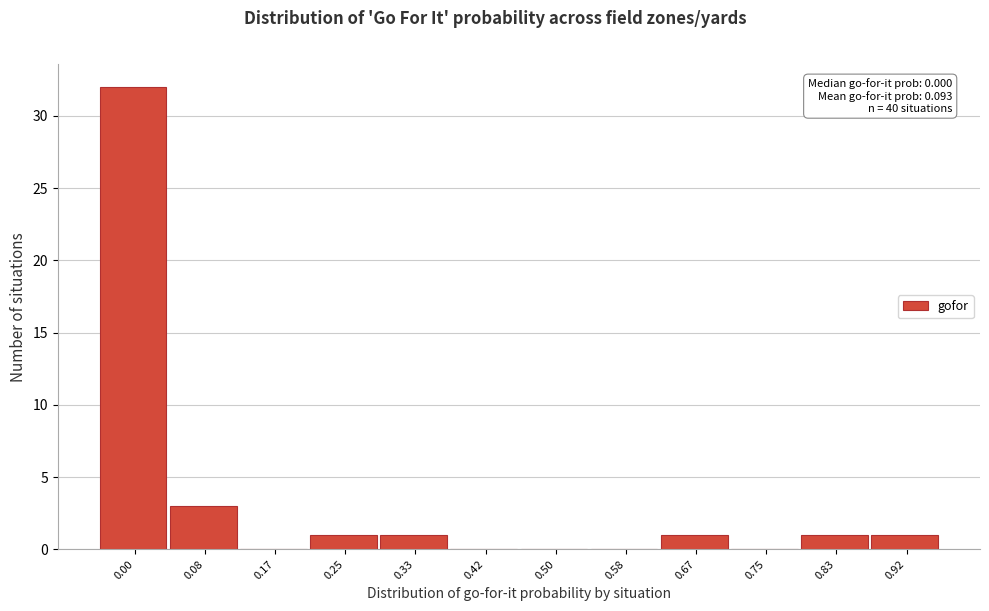

Reading left to right, list all the values displayed in this chart.

0.00=32	0.08=3	0.17=0	0.25=1	0.33=1	0.42=0	0.50=0	0.58=0	0.67=1	0.75=0	0.83=1	0.92=1